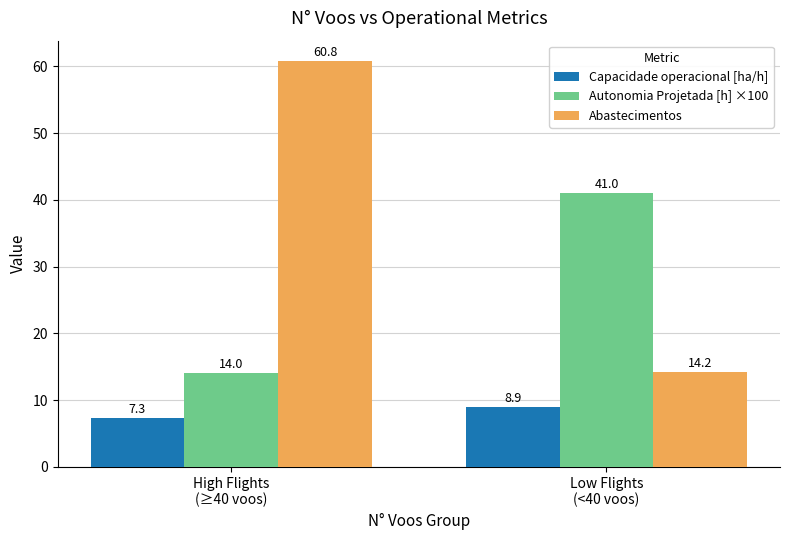

What position from the left is High Flights
(≥40 voos)?

1